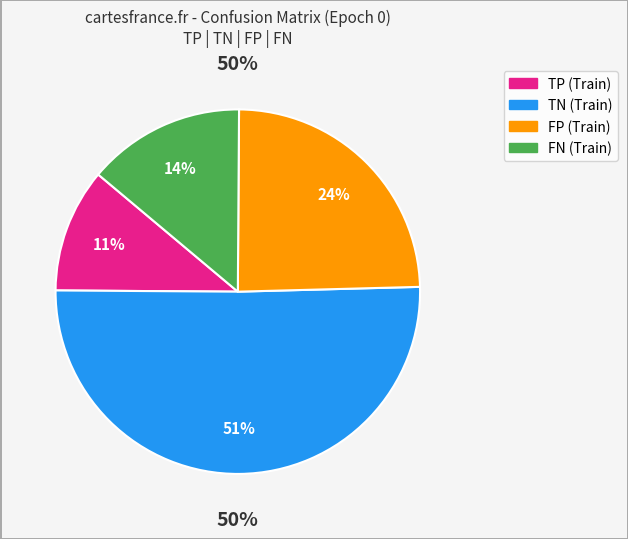

To the nearest percent, what percentage of the pie is FP (Train)?

24%